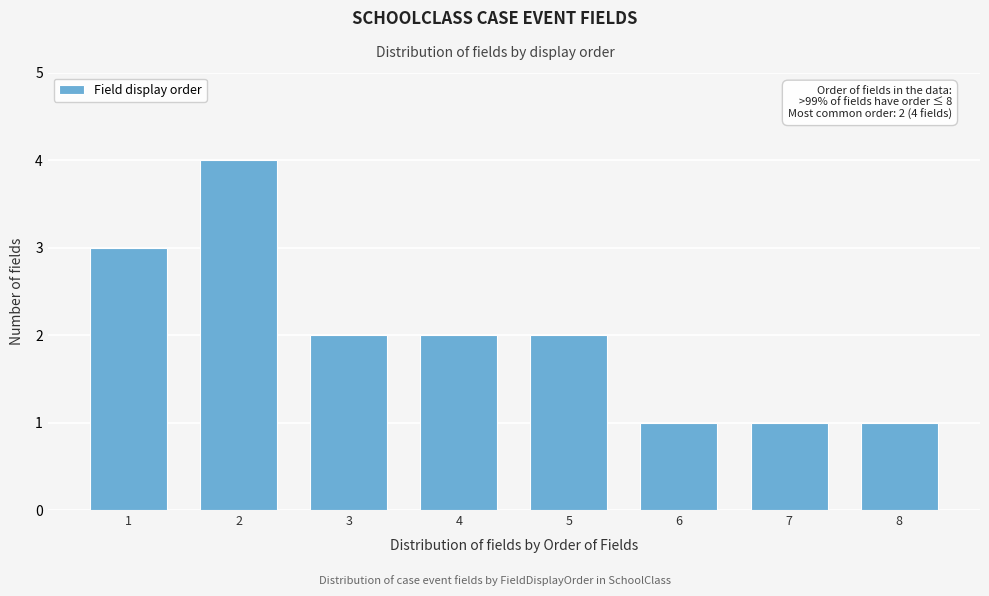

Reading right to left, transcribe all the data shown in this chart.

8=1	7=1	6=1	5=2	4=2	3=2	2=4	1=3